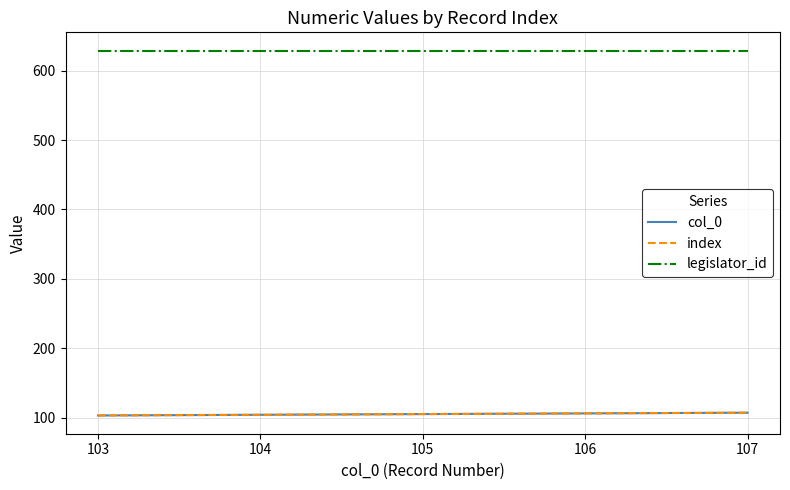

Rank the series by their maximum value, from lowest to highest.

col_0, index, legislator_id